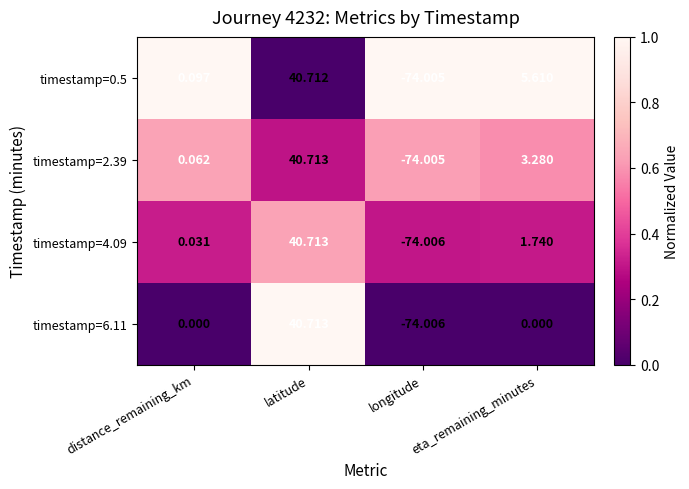

Which category has the lowest value in the timestamp=4.09 series?

longitude